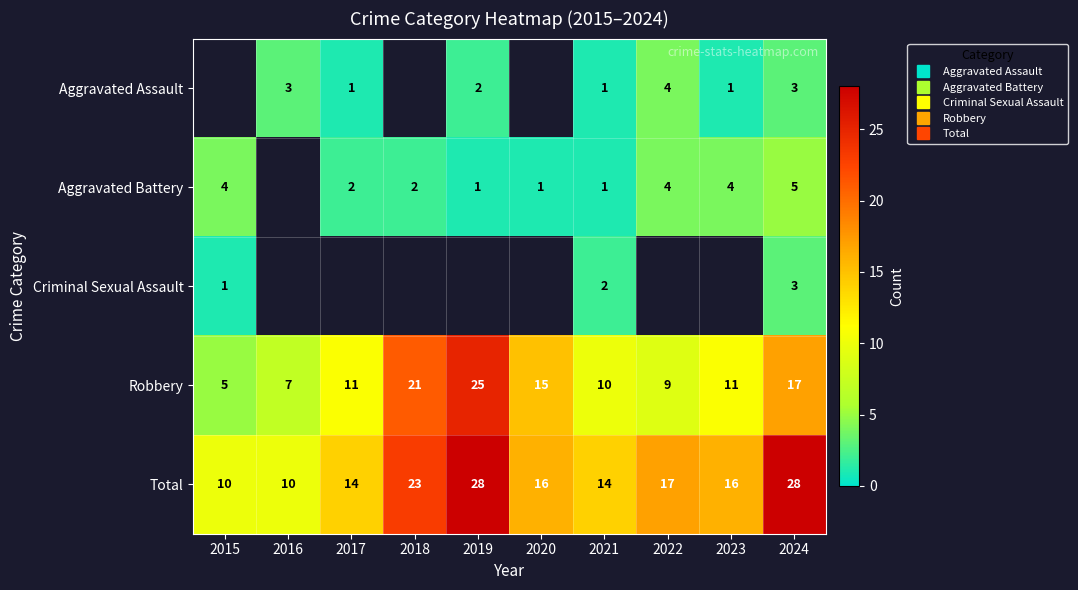

What is the sum of the Aggravated Assault values at 2023 and 2024?

4.0